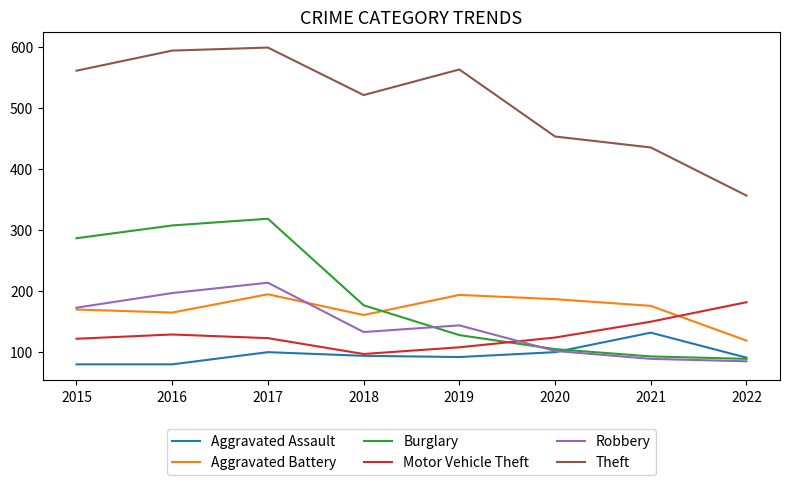

What is the difference between the Aggravated Assault values at 2019 and 2015?

12